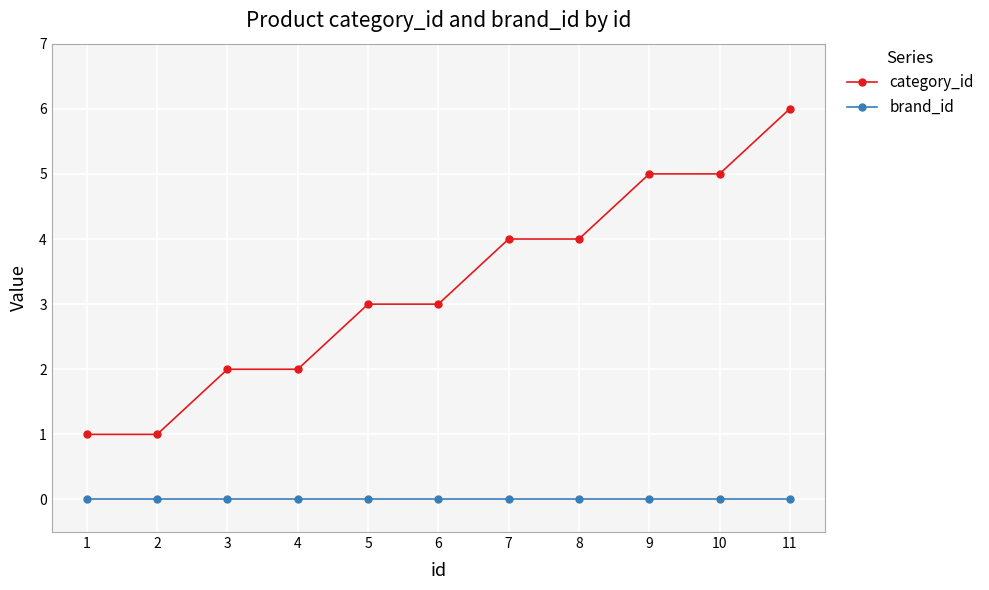

Is it true that category_id equals 1 at 2?

True